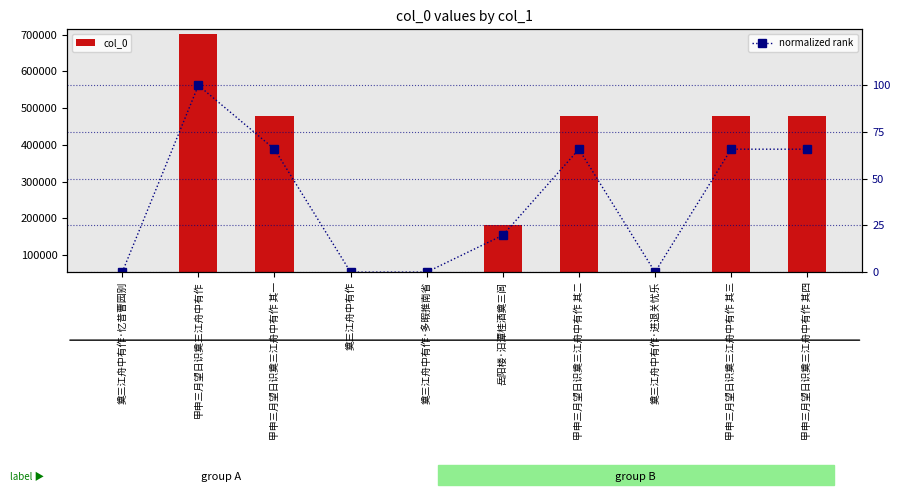

How many data points in col_0 are less than 479678?

5